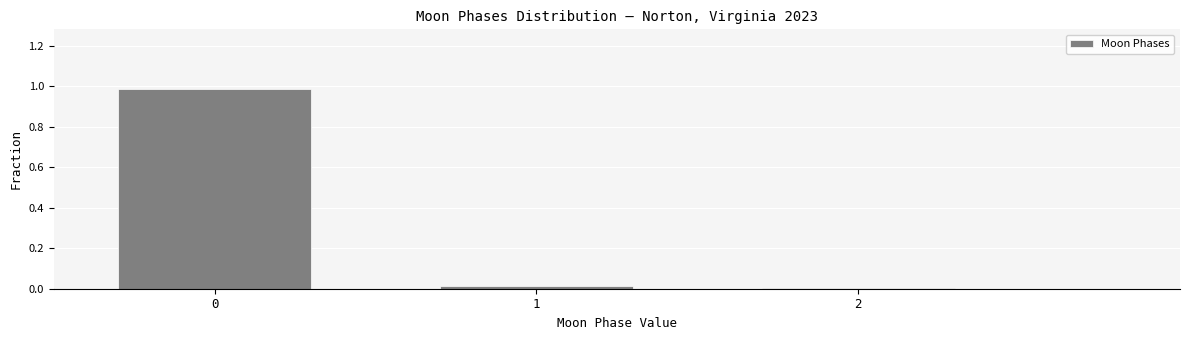

Is it true that the value at 2 is 0.0?

True